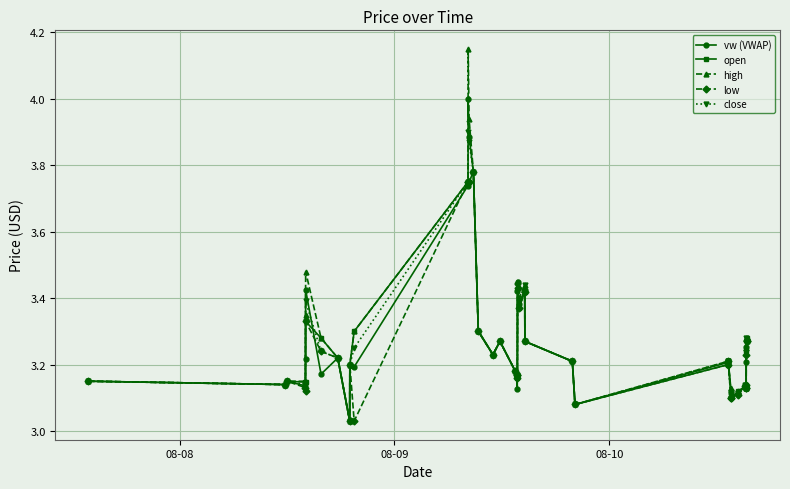

What is the difference between the maximum and minimum values in the vw (VWAP) series?

1.0